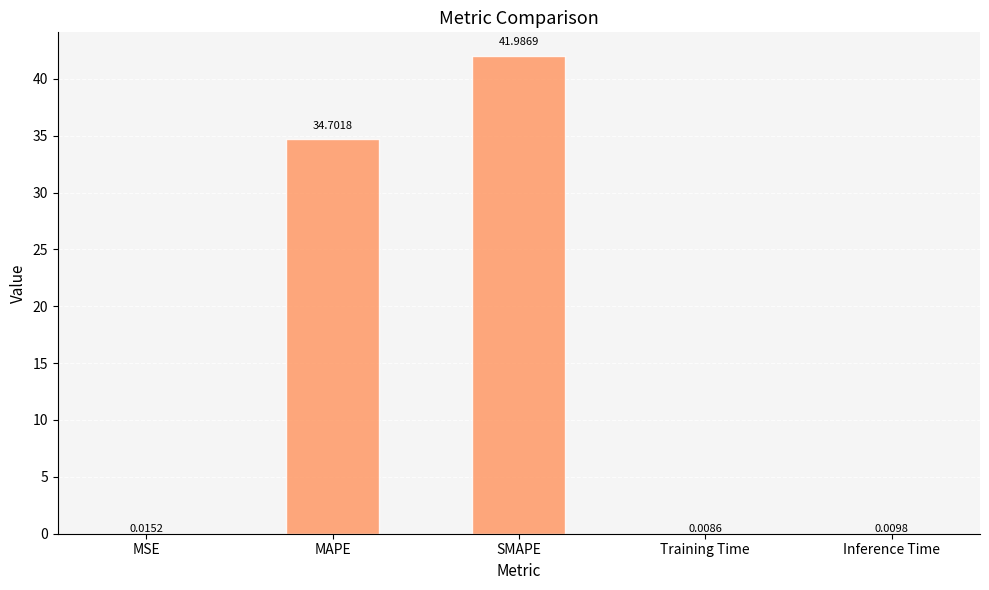

What is the greatest value displayed?

42.0